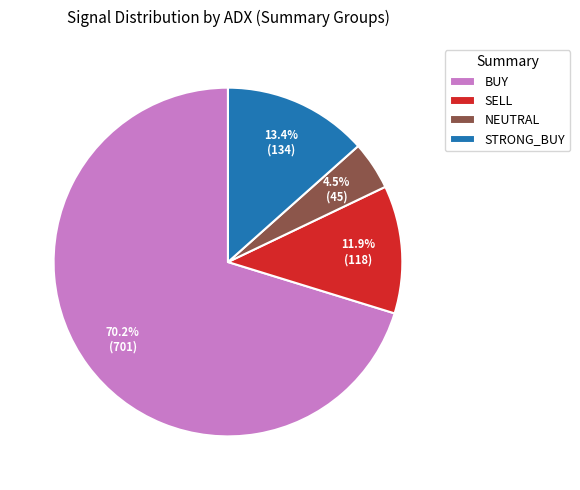

Rank the categories by value from lowest to highest.

NEUTRAL, SELL, STRONG_BUY, BUY